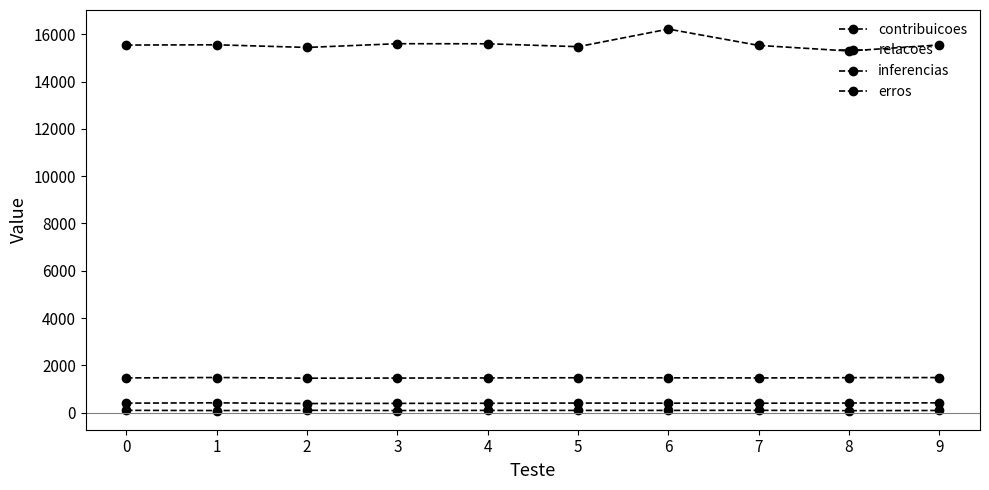

How many data points in relacoes are less than 1470?

5